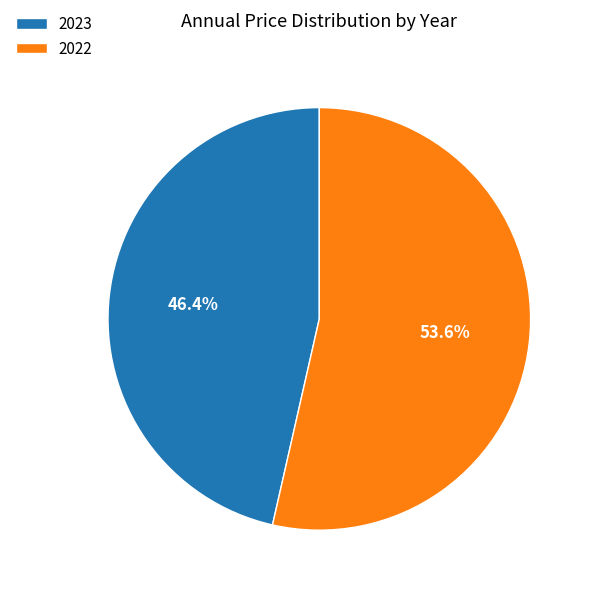

Is it true that 2022 is 54% of the pie?

True